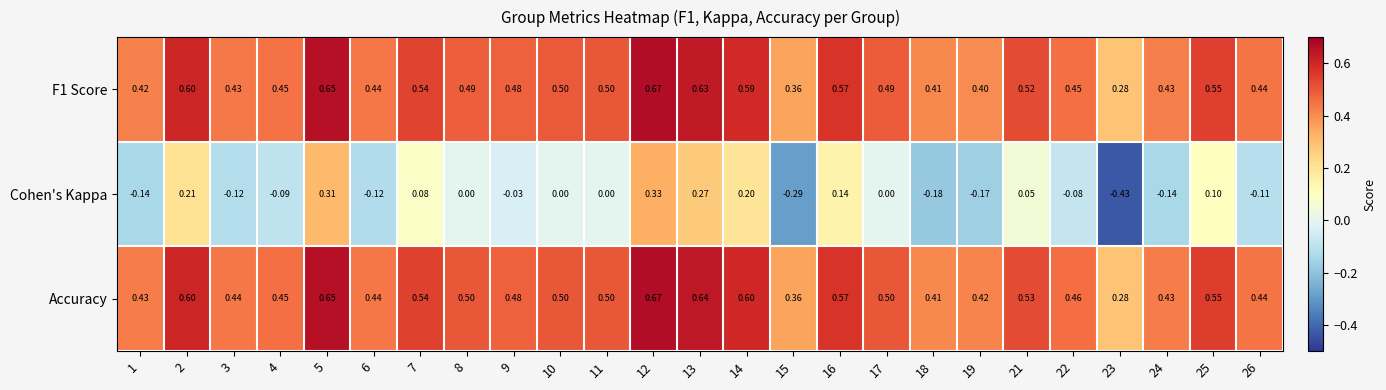

Is the value of Accuracy at 19 greater than the value of F1 Score at 7?

No